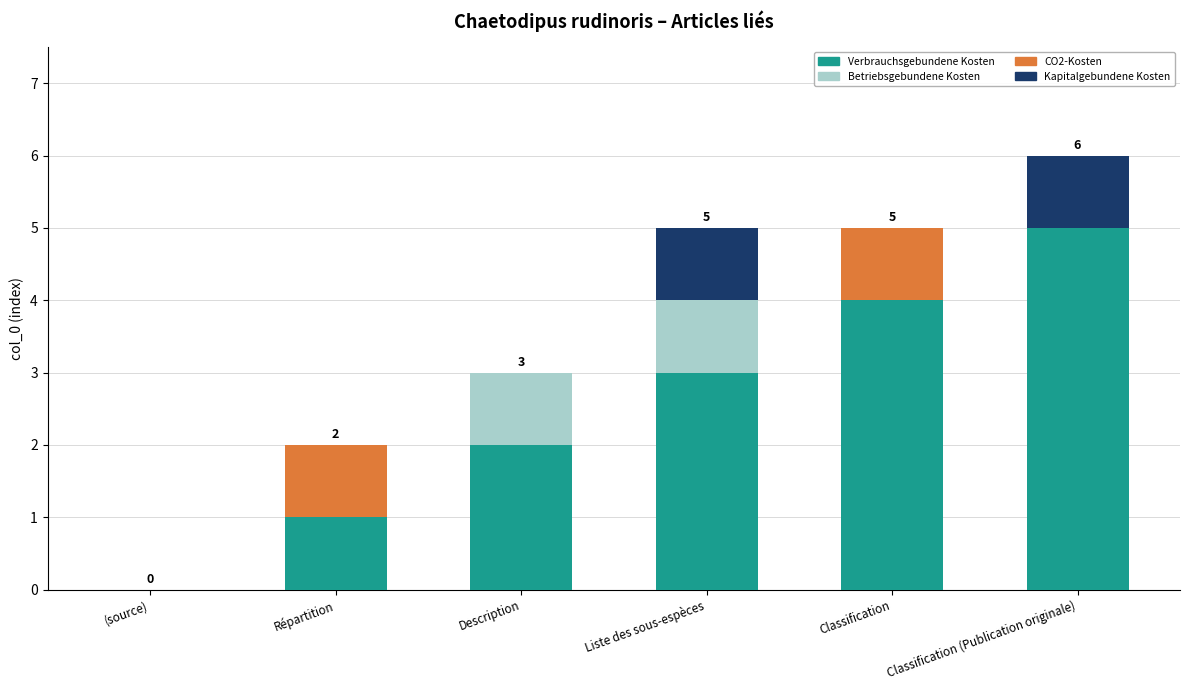

Is it true that Verbrauchsgebundene Kosten equals 3 at Classification (Publication originale)?

False